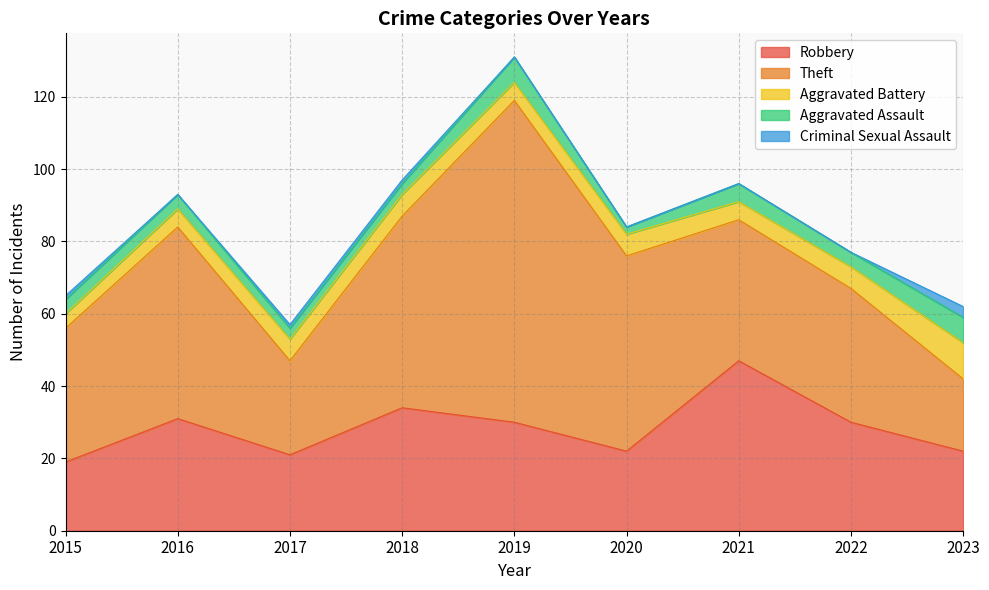

True or false: Aggravated Assault and Criminal Sexual Assault cross at least once.

False